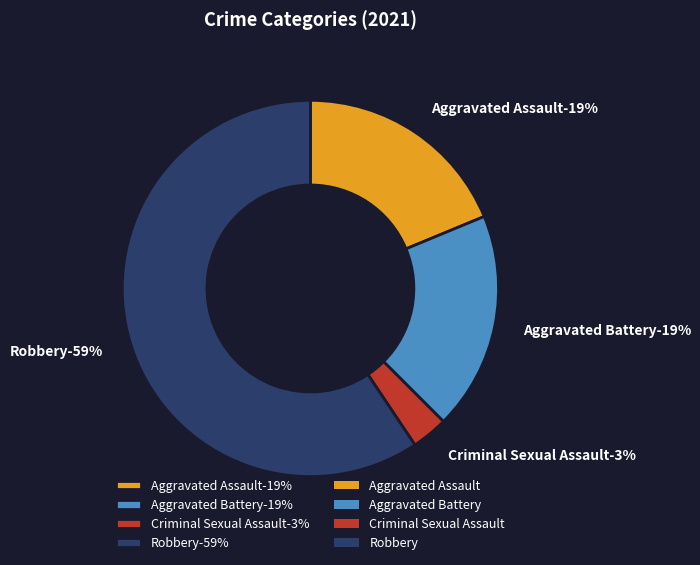

What percentage do Aggravated Battery and Criminal Sexual Assault together represent?

21.9%